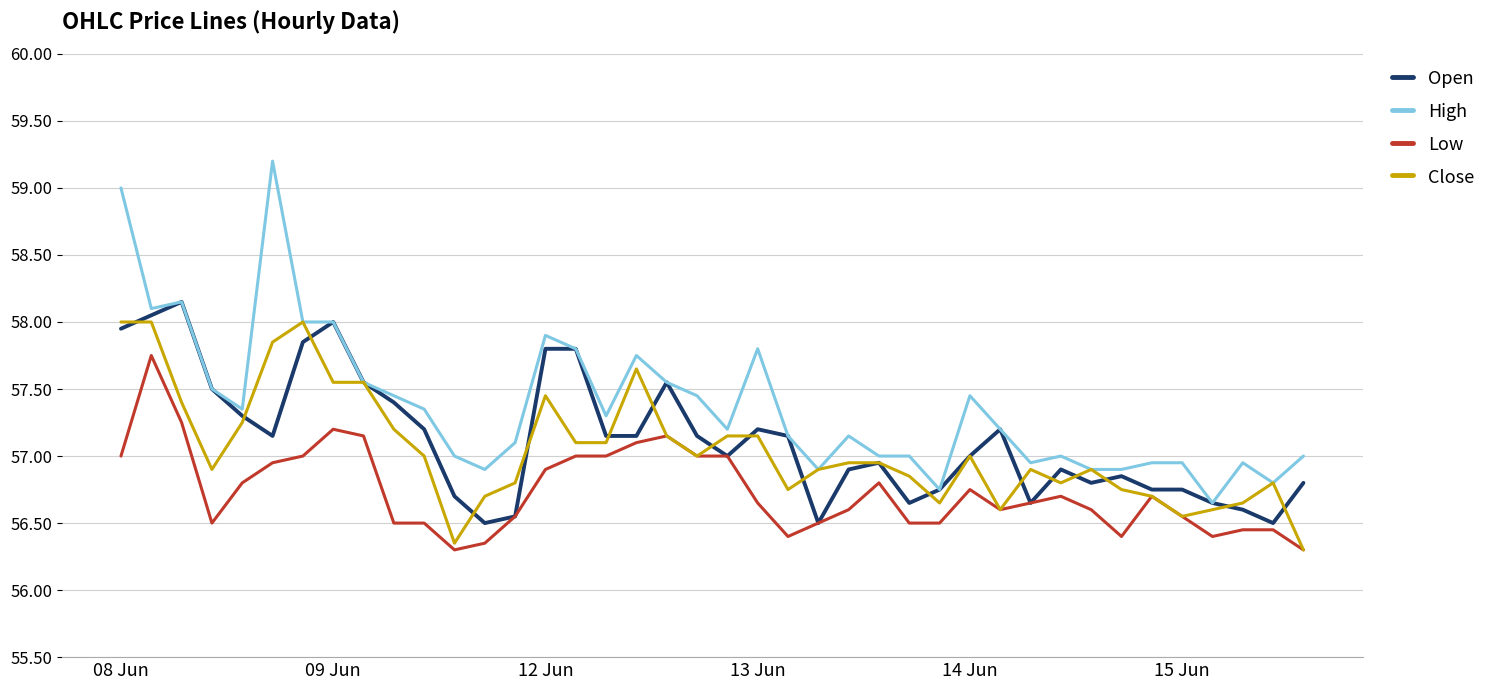

Which series has the largest total across all categories?

High